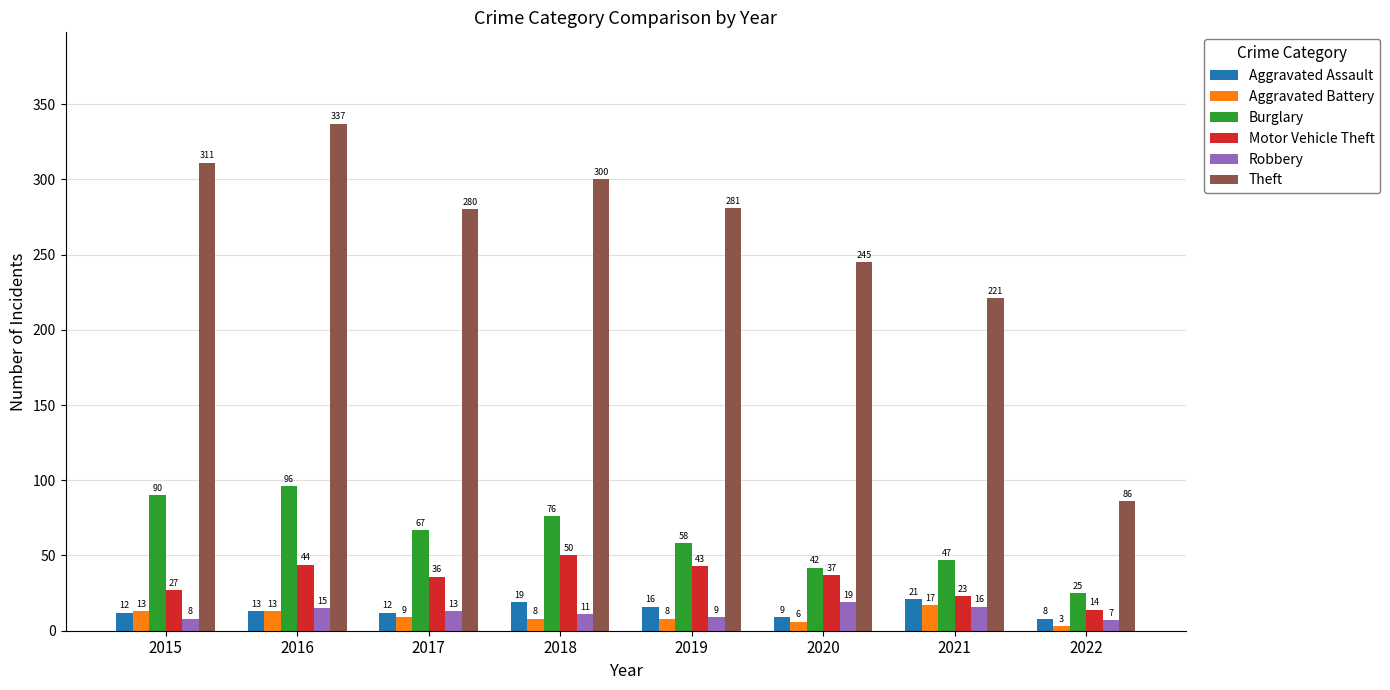

Count the number of categories in the chart.

8